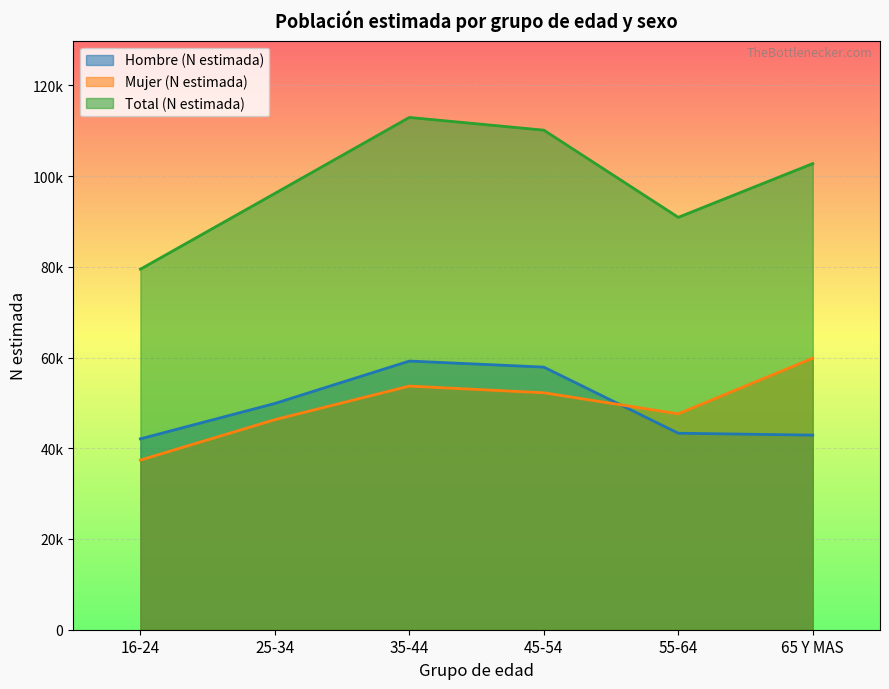

What is the value of the Mujer (N estimada) point at the 3rd from the left?

53706